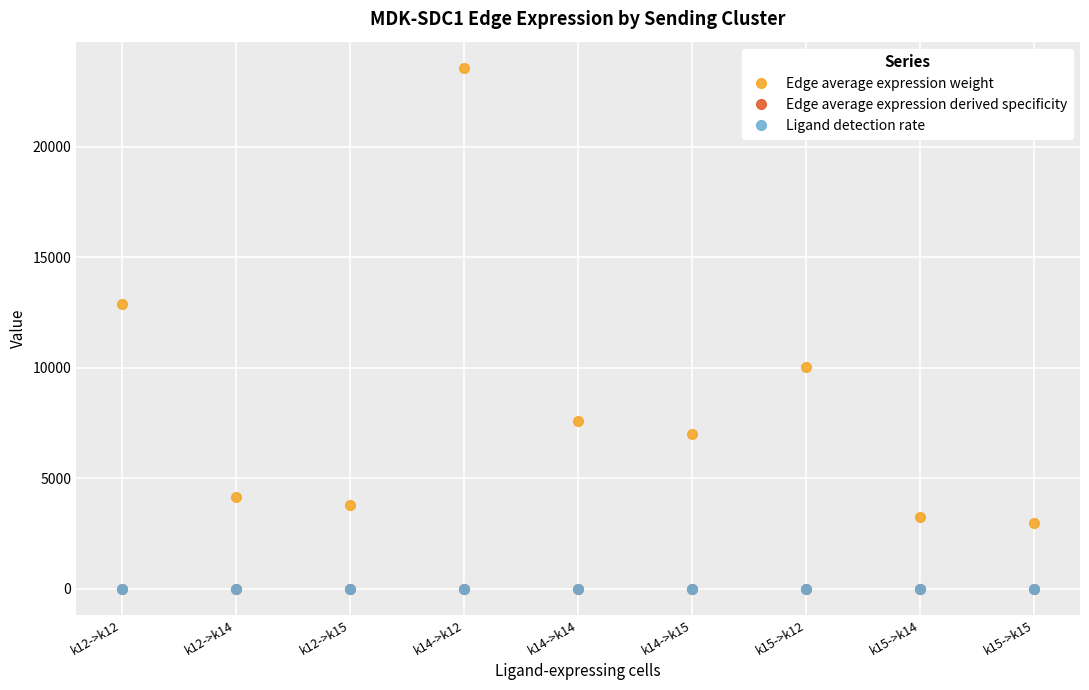

Which series has the largest total across all categories?

Edge average expression weight